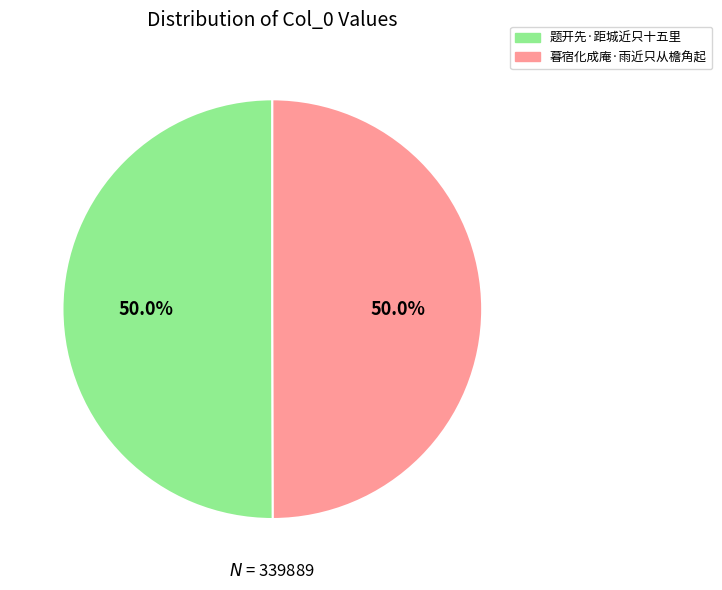

Approximately how many times larger is the value at 暮宿化成庵·雨近只从檐角起 compared to 题开先·距城近只十五里?

1.0